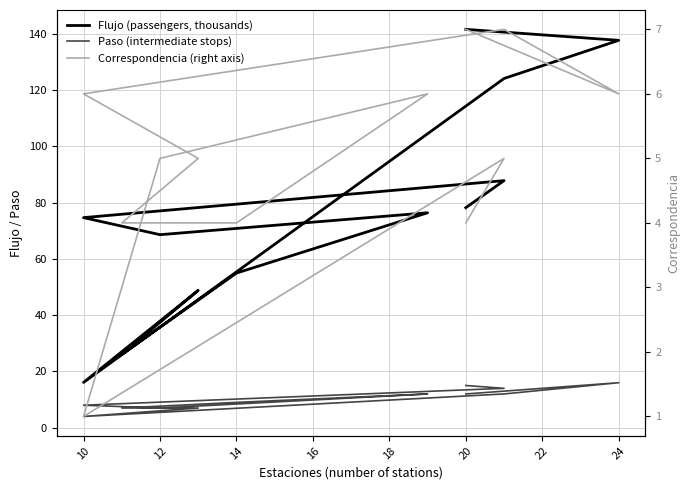

How many values in the Flujo (passengers, thousands) series exceed 76?

6